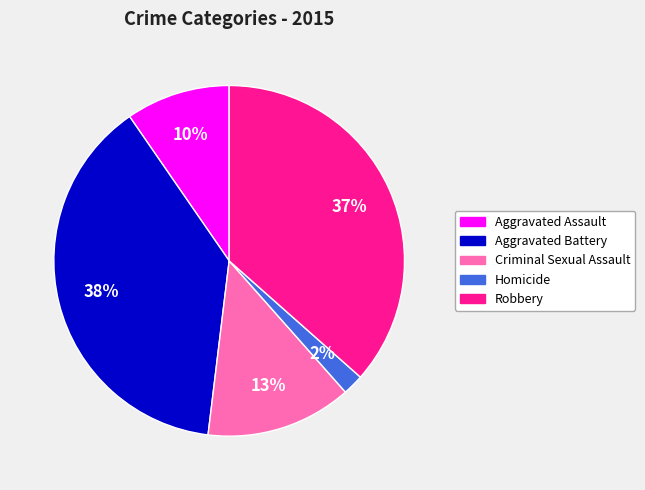

Is Aggravated Battery the majority of the pie?

No